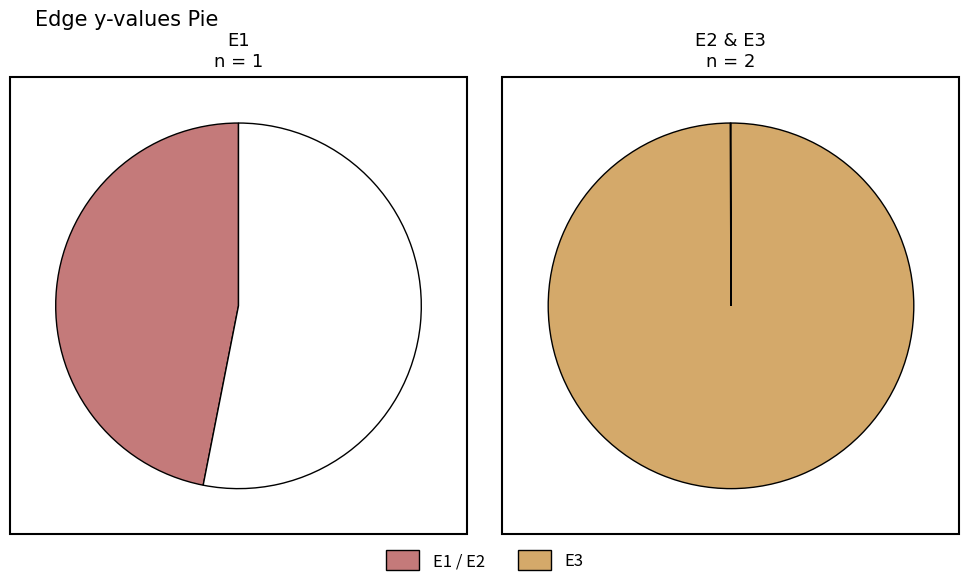

To the nearest percent, what percentage of the pie is E1?

47%